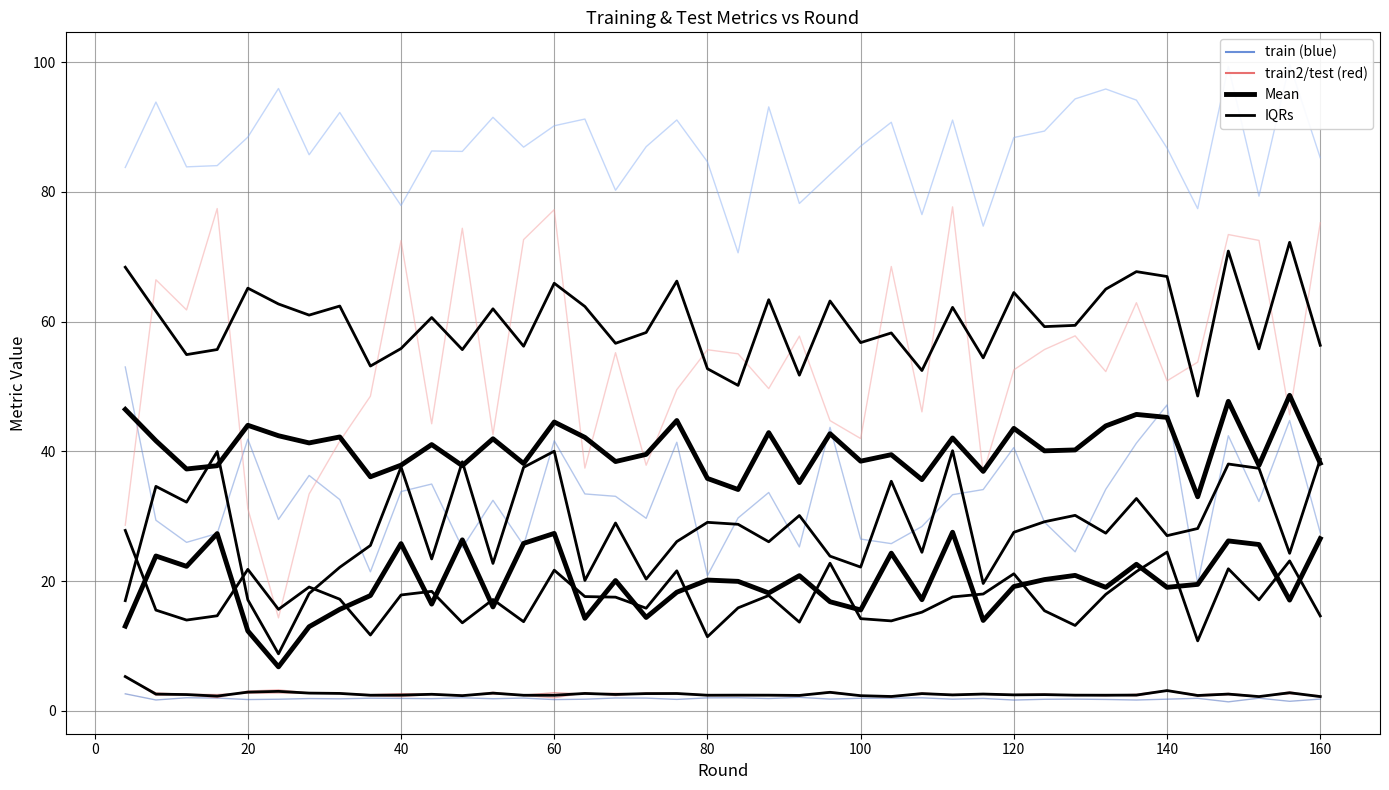

How many categories are shown in the chart?

40